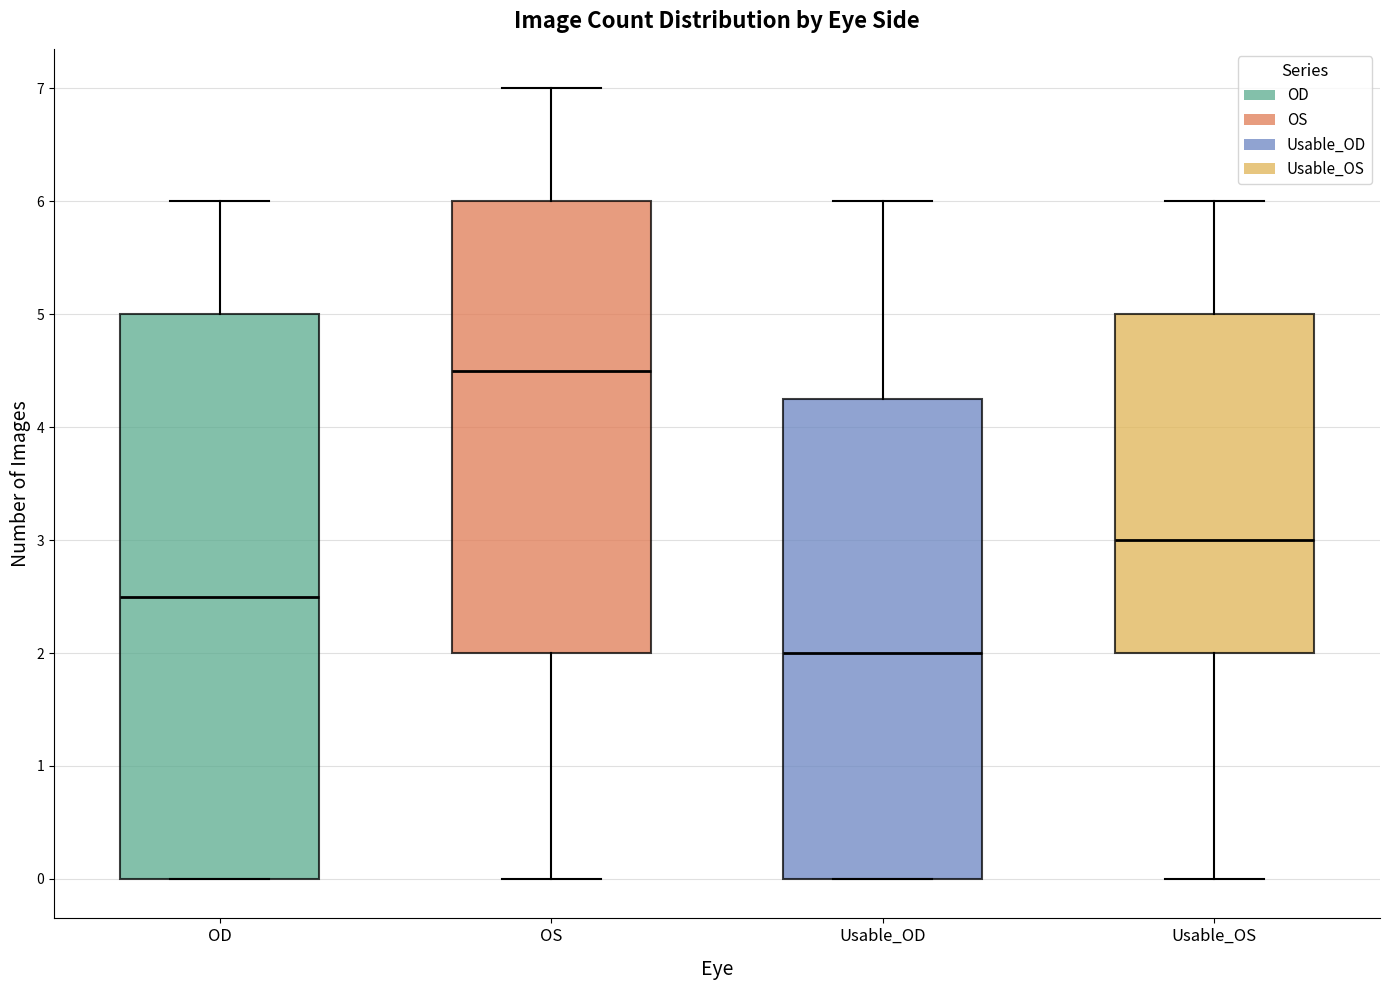

Which box's median line is the highest?

OS